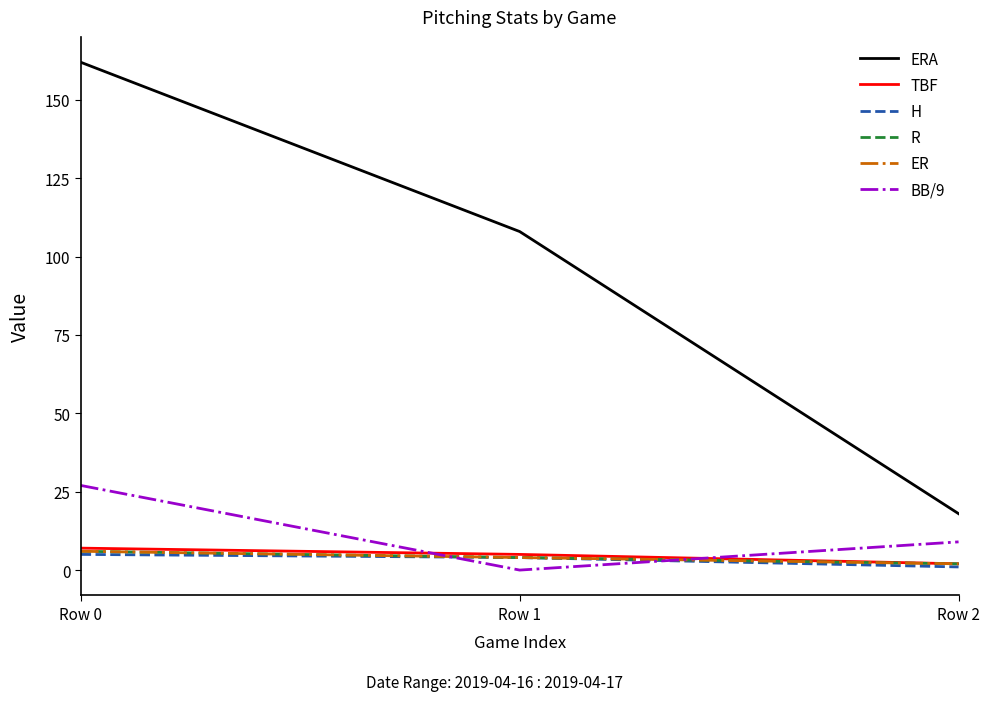

What is the average value of the TBF series?

4.7